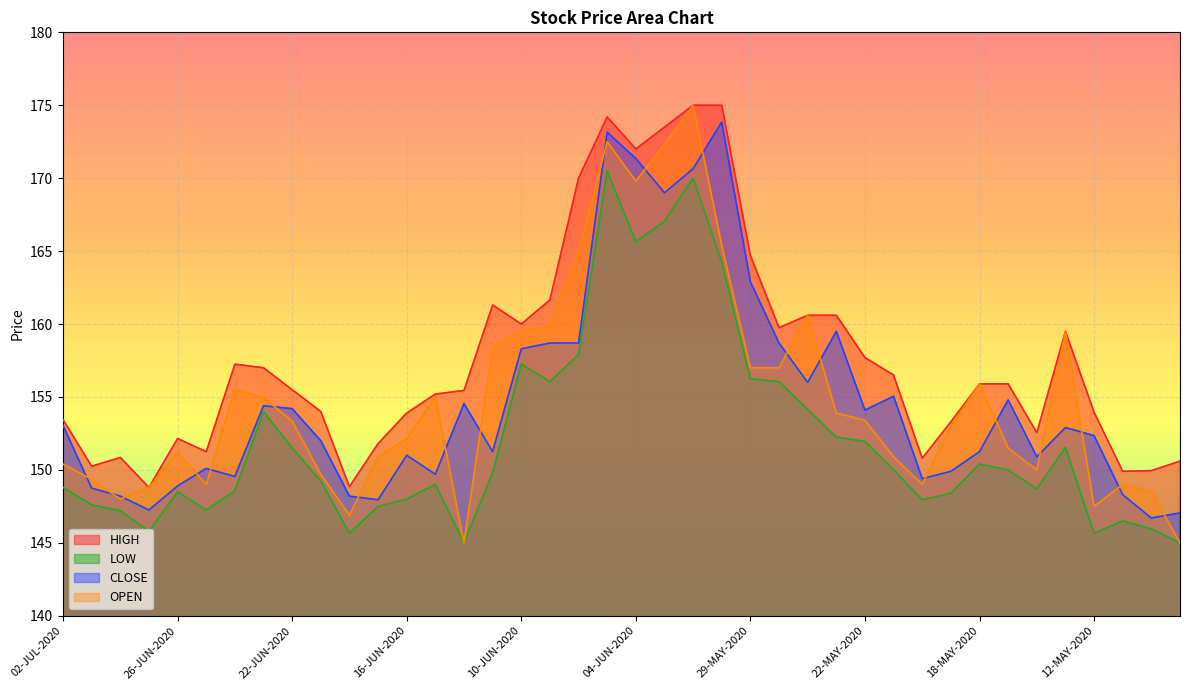

The OPEN series shows 148.8 at 29-JUN-2020. True or false?

True